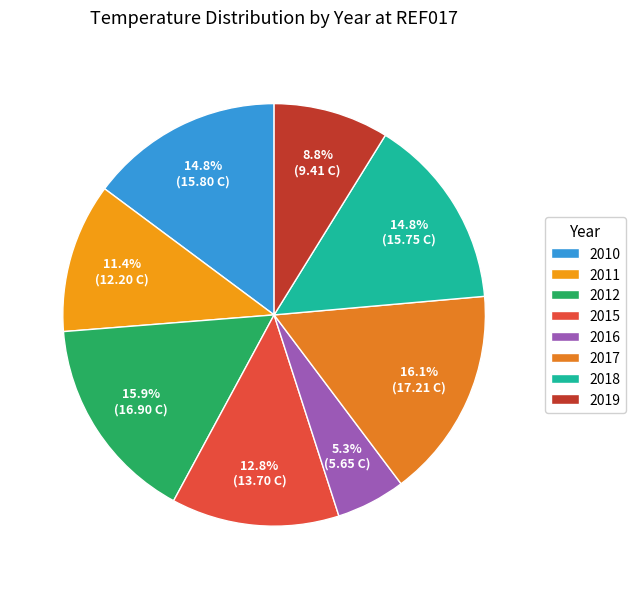

To the nearest percent, what portion does 2011 represent?

11%